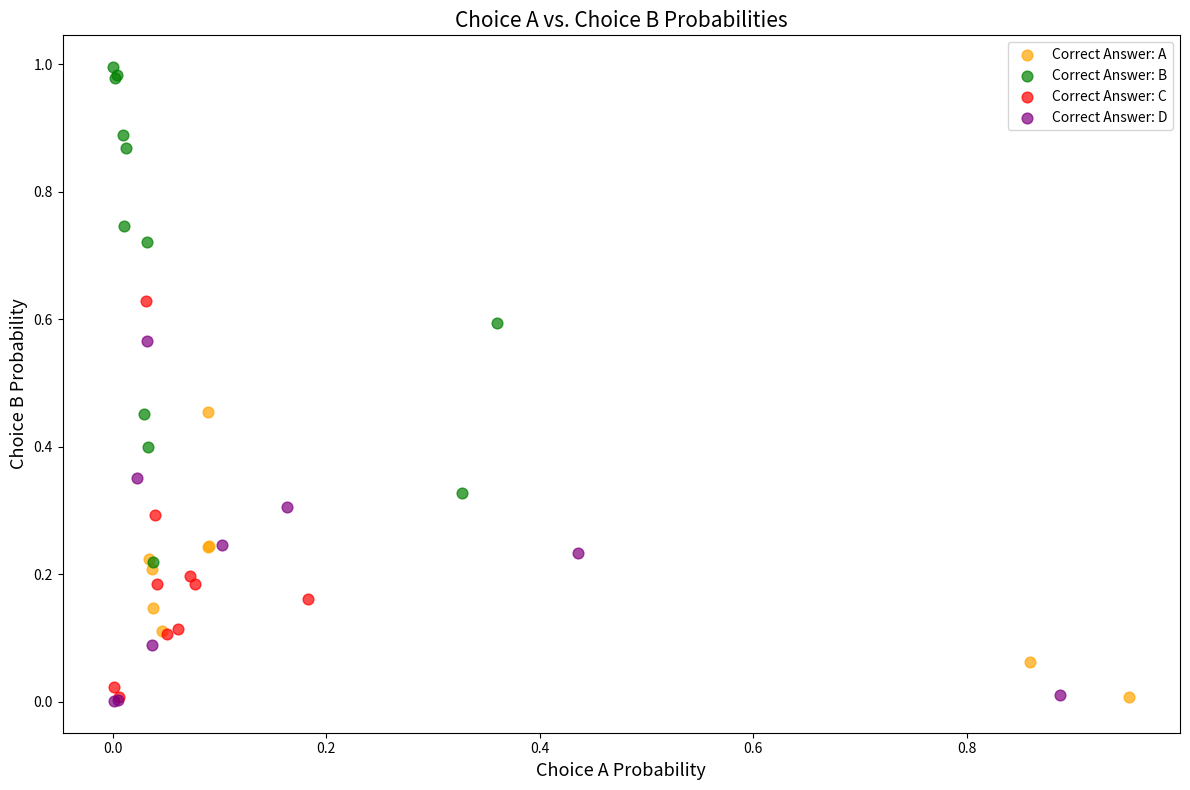

Which series contains the highest Y value?

Correct Answer: B